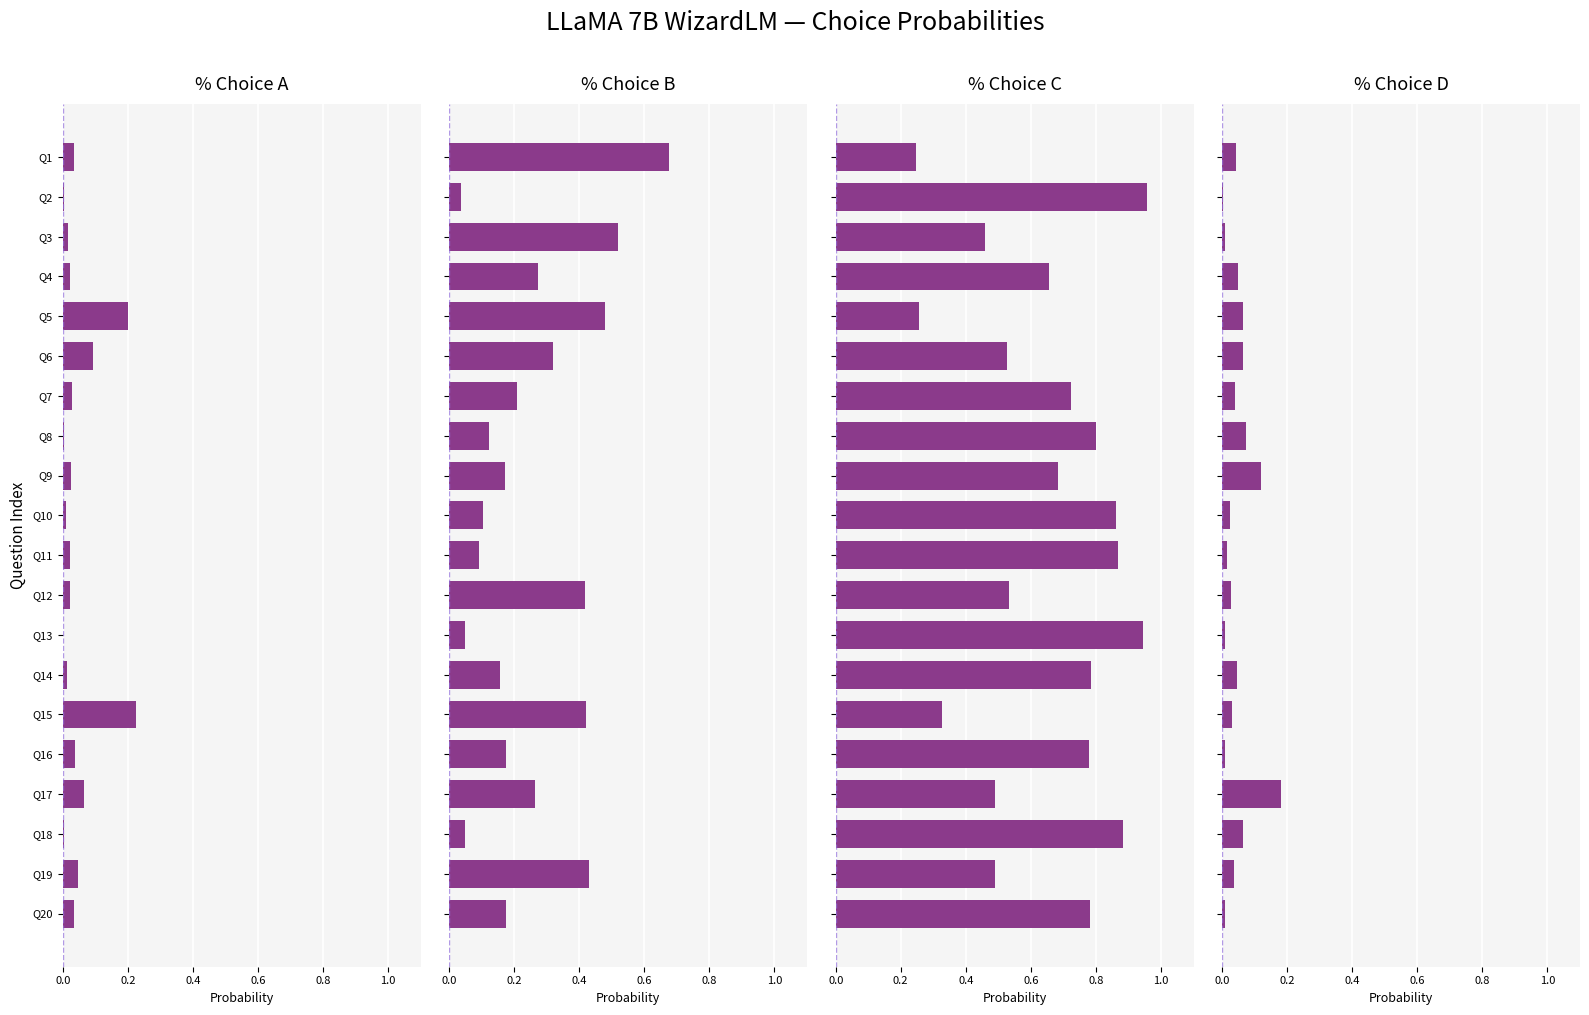

Between Q2 and Q14, which series saw the biggest shift?

% Choice C